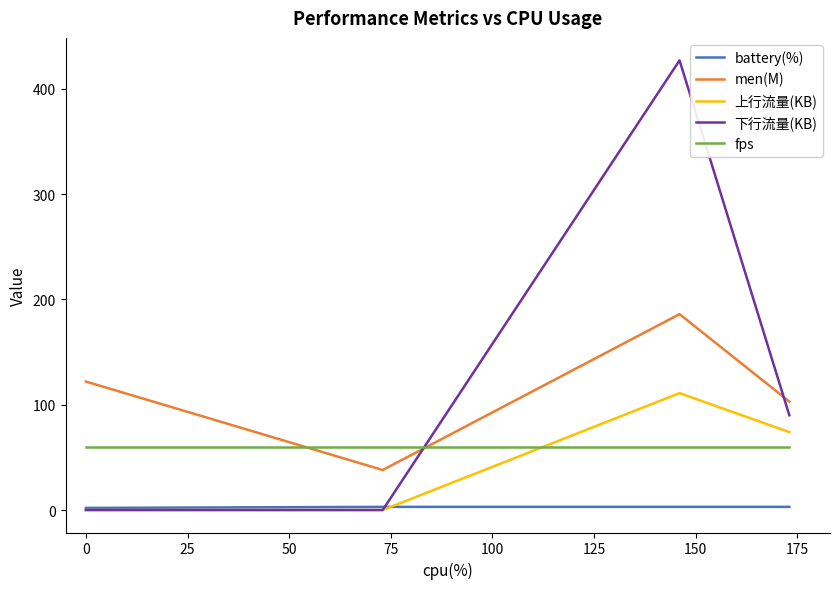

In 下行流量(KB), how many points are higher than both neighbors (excluding endpoints)?

1